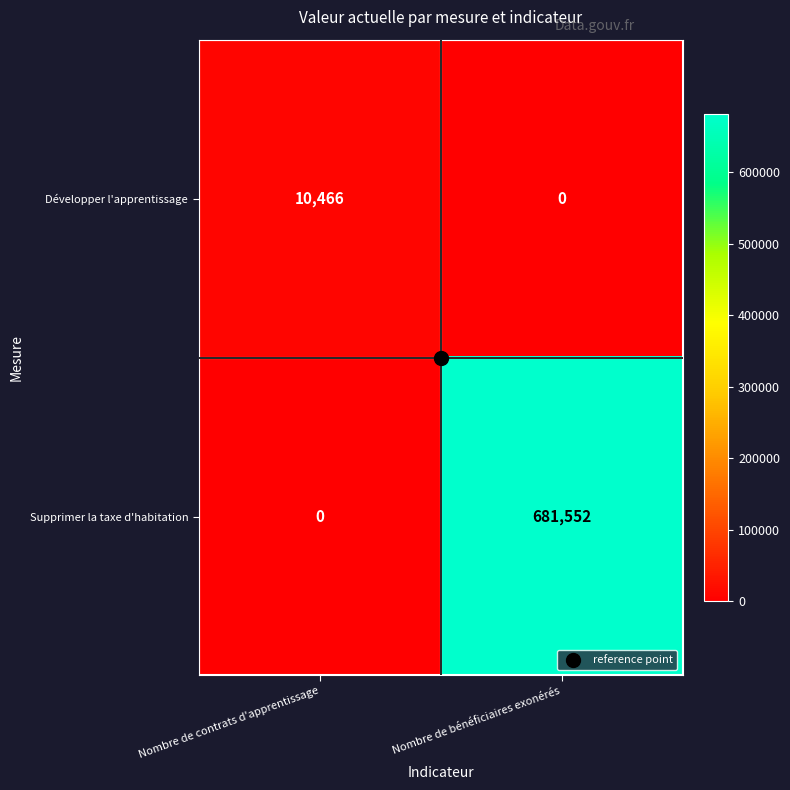

Which series has the largest total across all categories?

Supprimer la taxe d'habitation